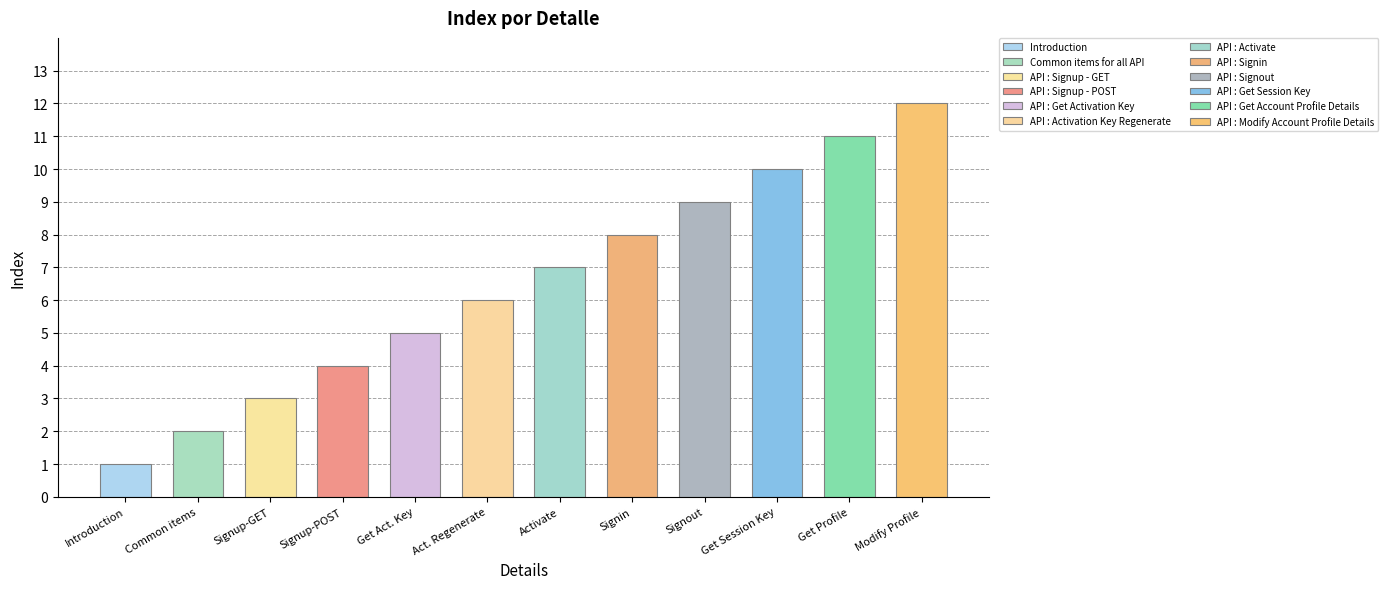

What is the label of the 9th bar from the left?

API : Signout